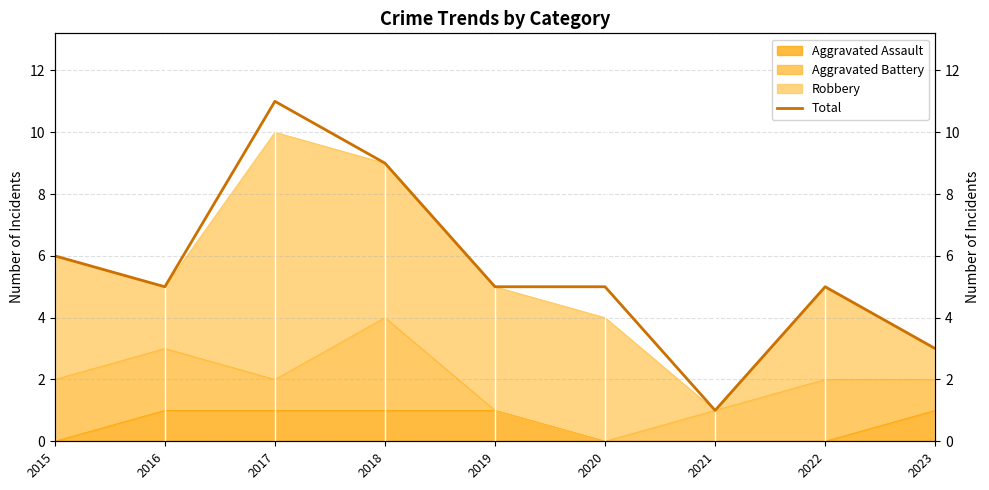

What is the average value?

6